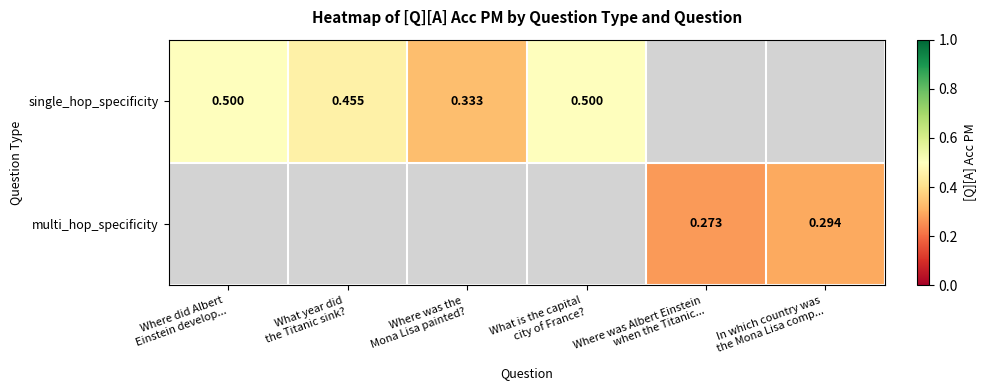

What is the minimum value shown in the chart?

0.3